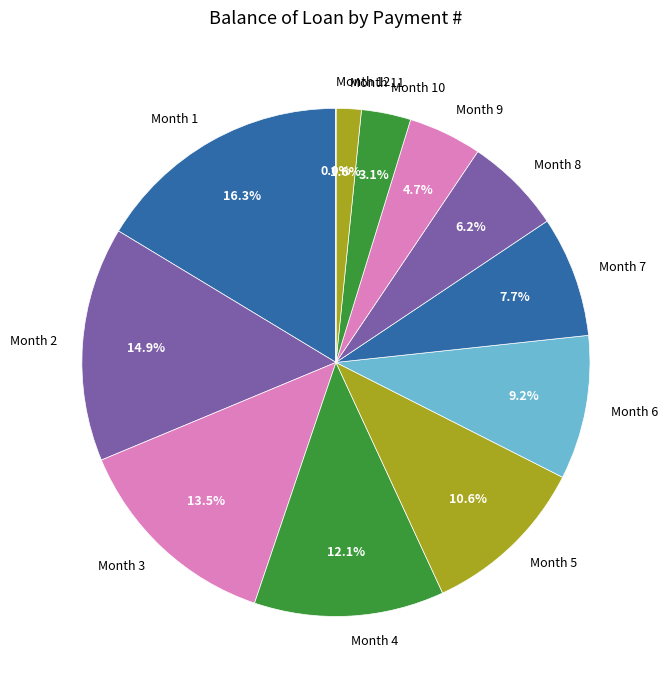

Does Month 6 account for over 50% of the chart?

No